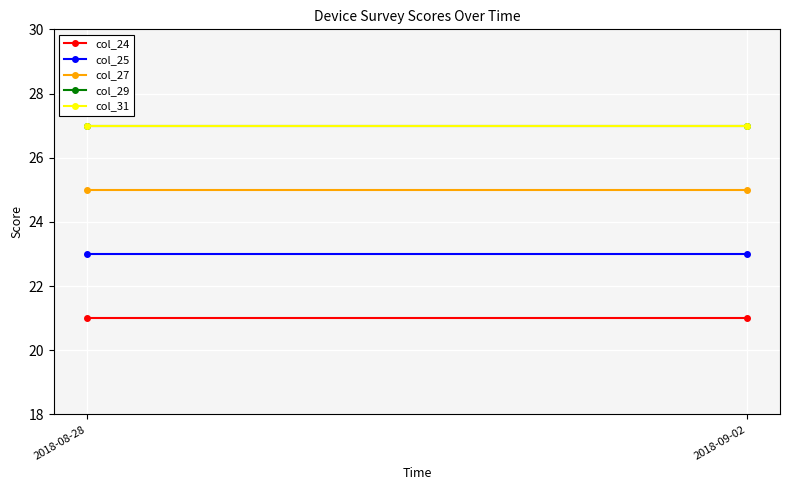

What is the greatest value displayed?

27